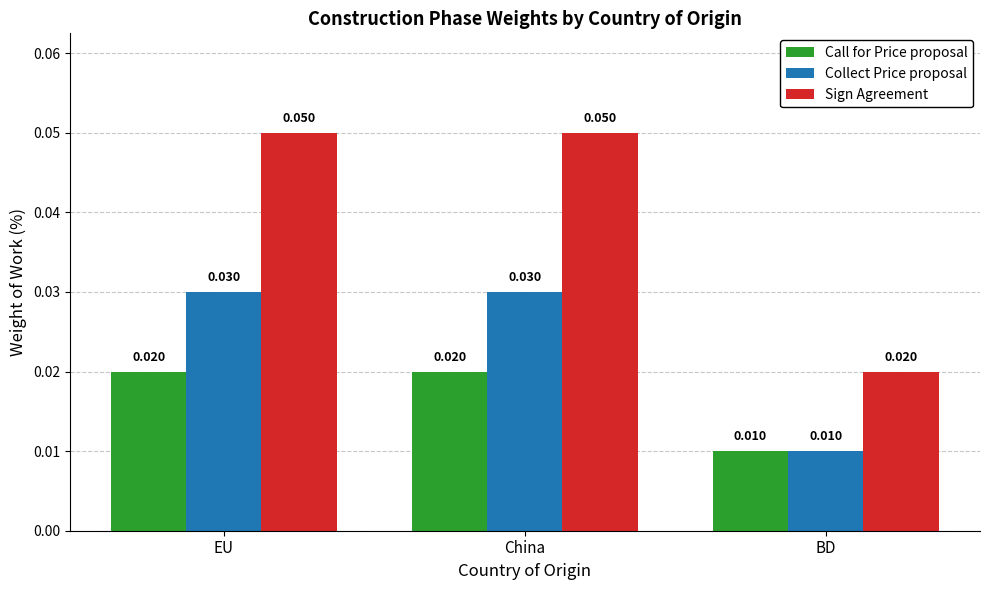

Which series has the largest total across all categories?

Sign Agreement